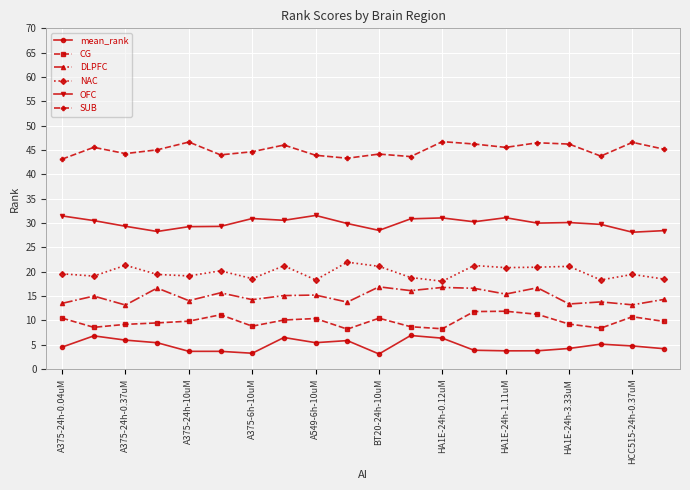

What is the value of the OFC point at the 1st from the left?

31.5